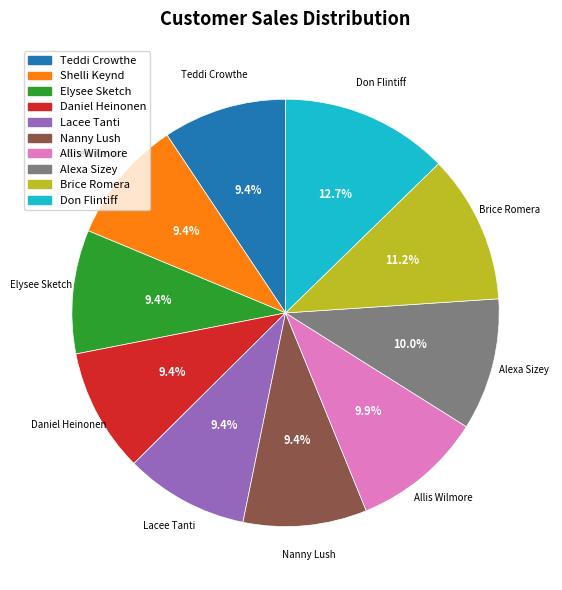

What is the largest slice in the pie chart?

Don Flintiff